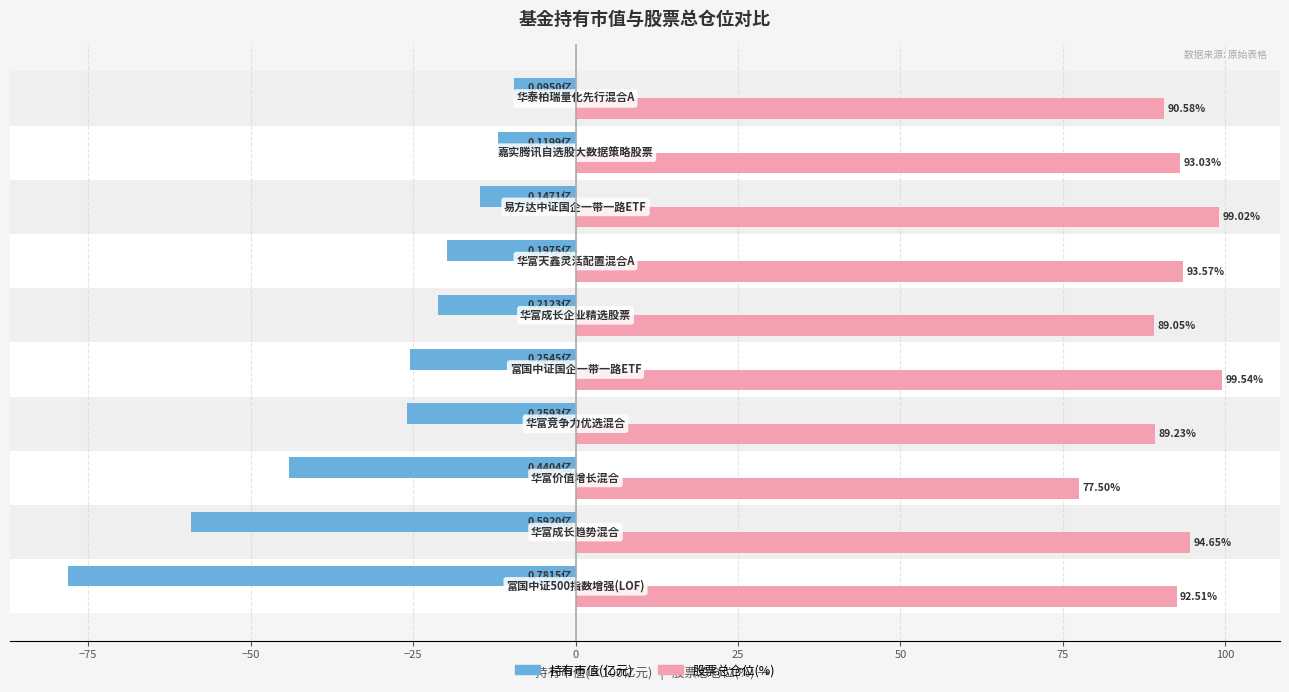

Count the number of categories in the chart.

10